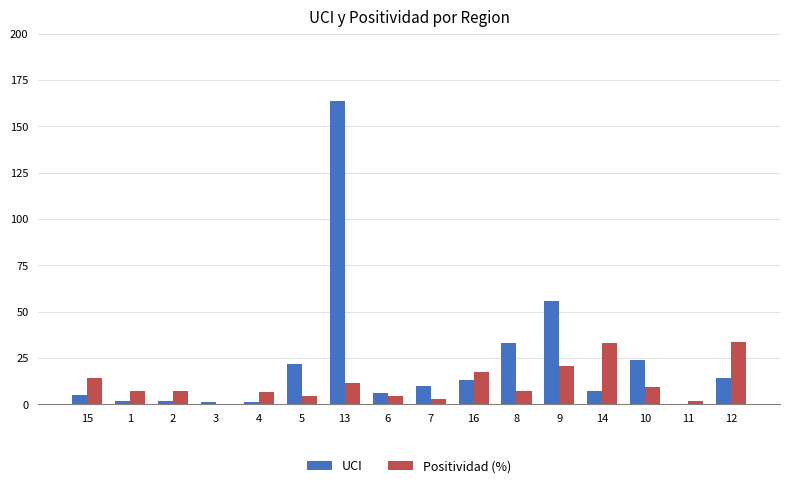

Which series has the largest total across all categories?

UCI